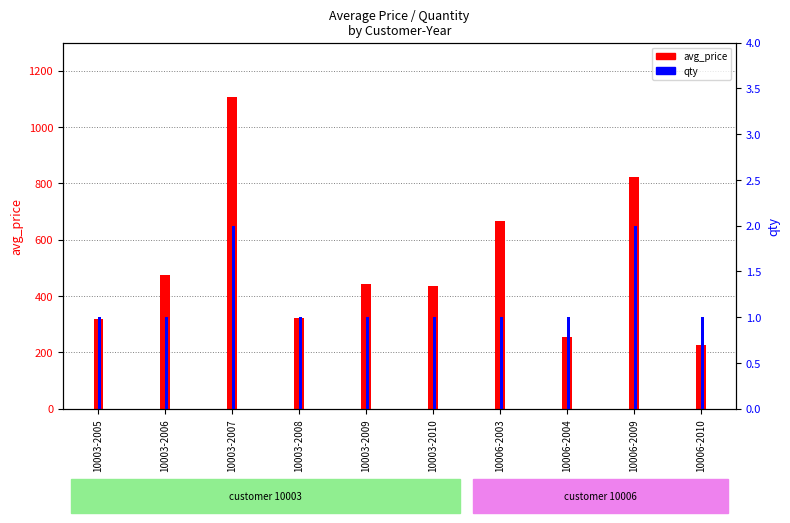

Rank the series at 10006-2003 from highest to lowest value.

avg_price, qty